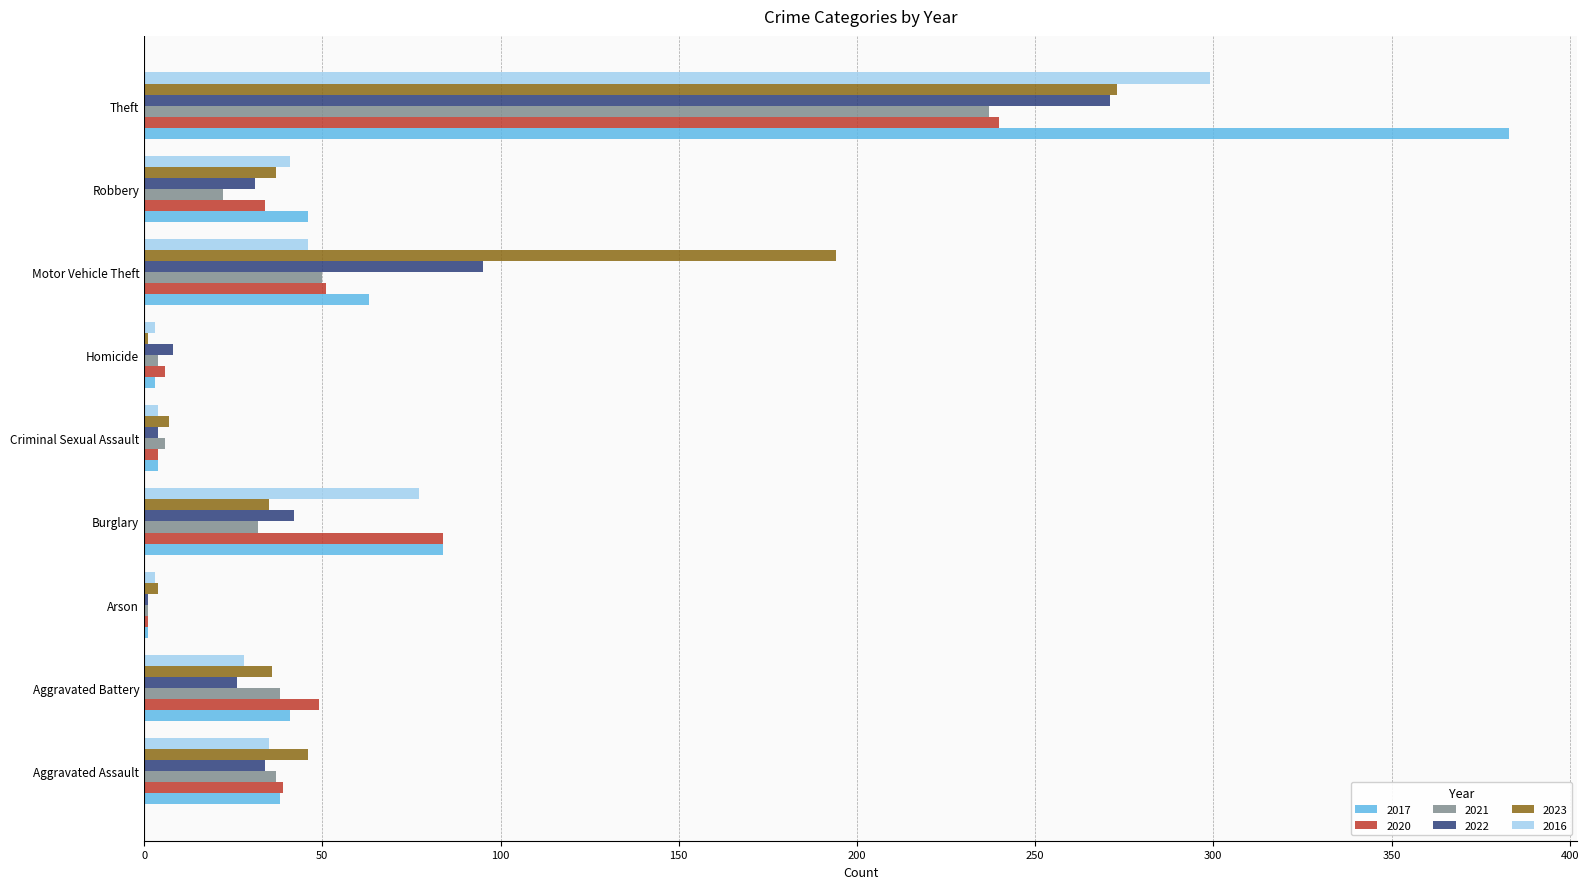

How many categories are shown in the chart?

9